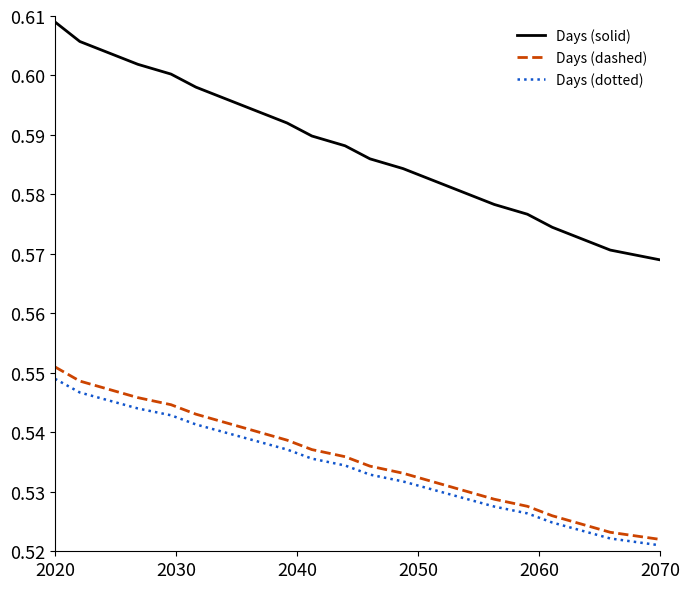

True or false: Days (solid) and Days (dotted) intersect in this chart.

False